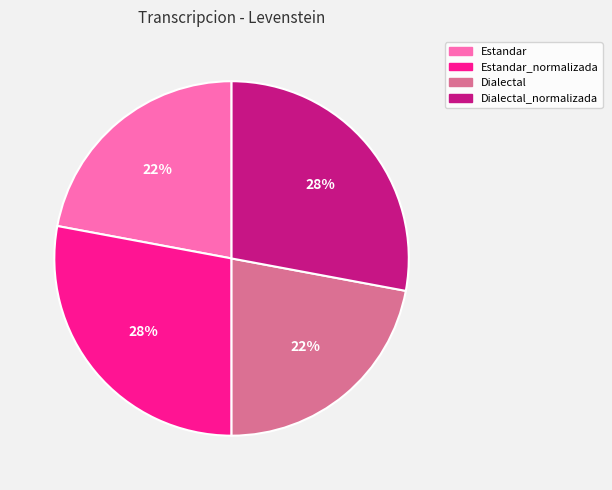

Does any single category account for the majority?

No